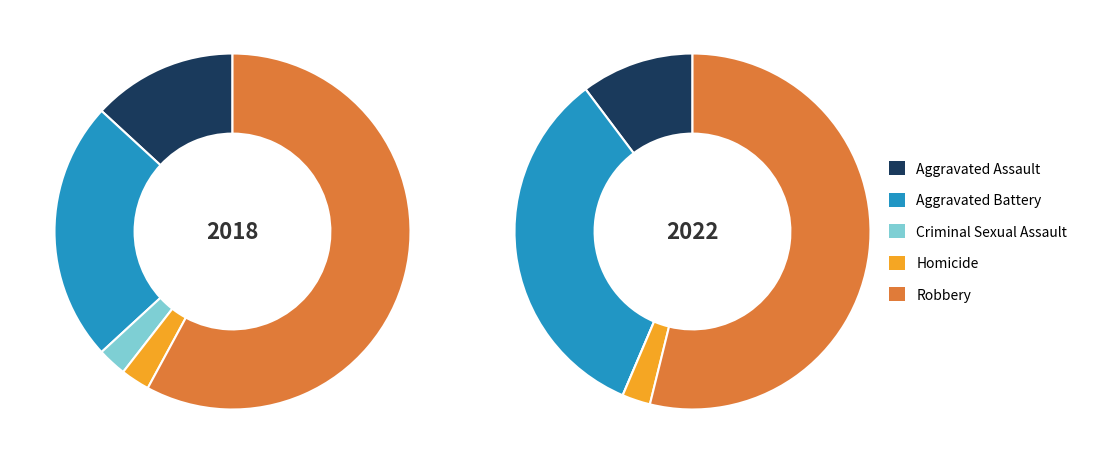

Which category has the biggest portion of the pie?

Robbery